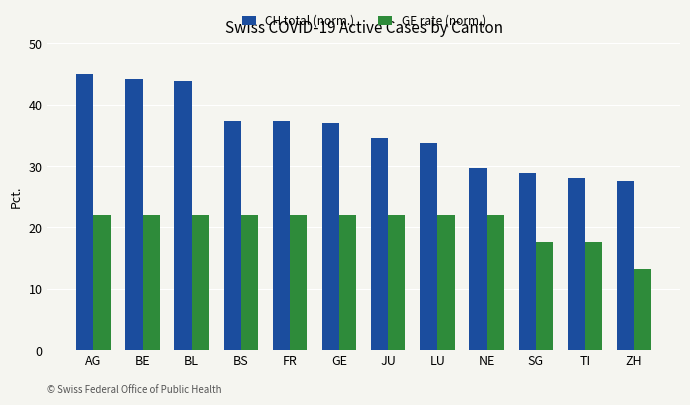

Which series has the widest spread of values?

CH total (norm.)